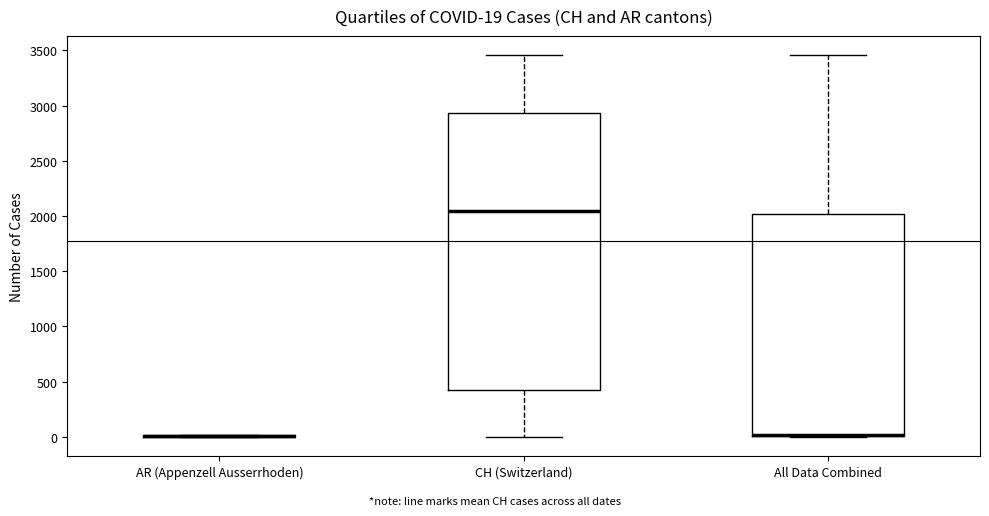

Which box is the tallest, from its lower edge to its upper edge?

CH (Switzerland)